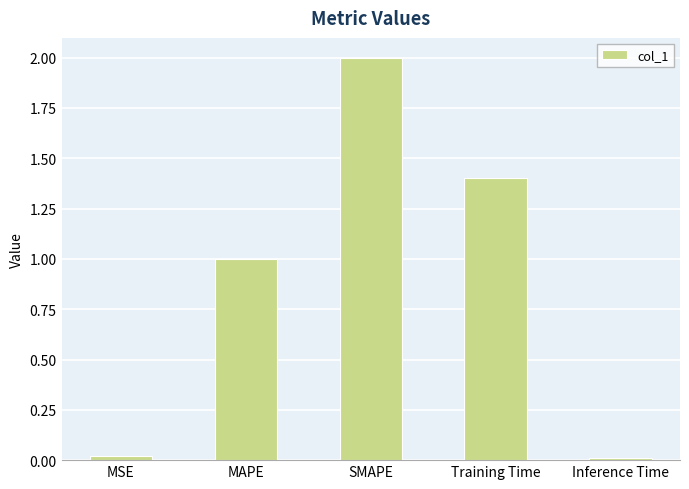

What is the label of the 3rd bar from the right?

SMAPE